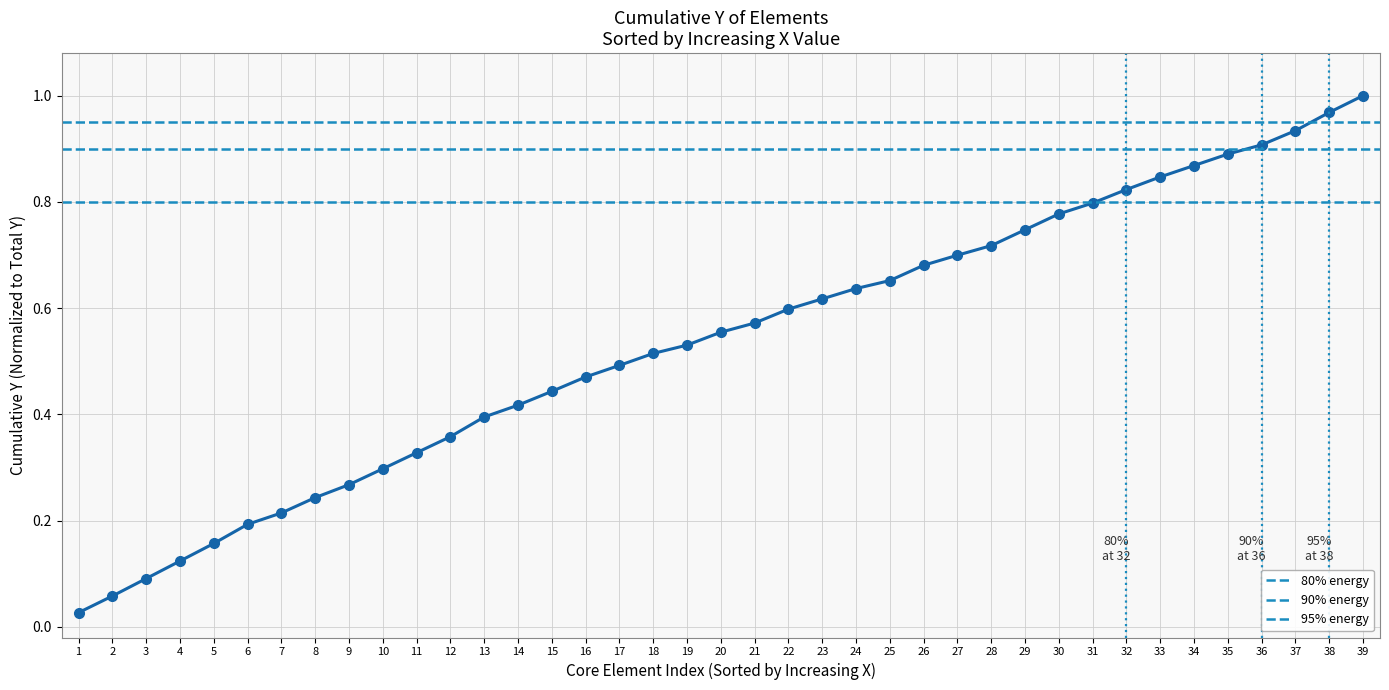

At which category does the chart reach its peak across all series?

39